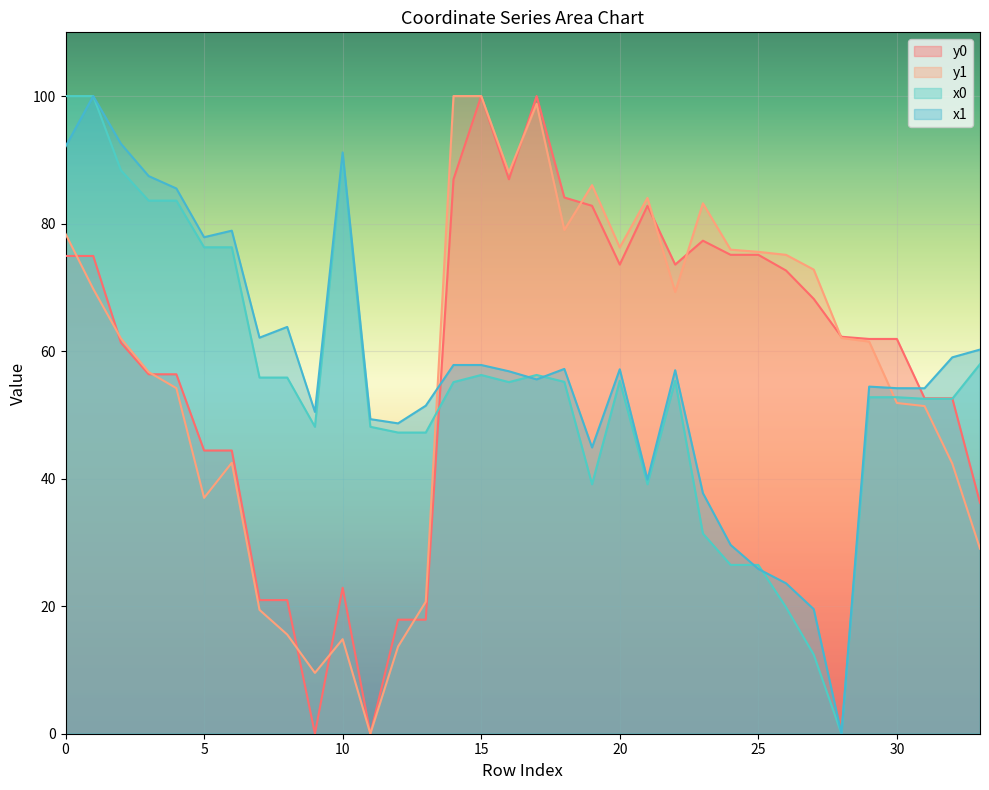

What are all the series names shown in the legend?

y0, y1, x0, x1